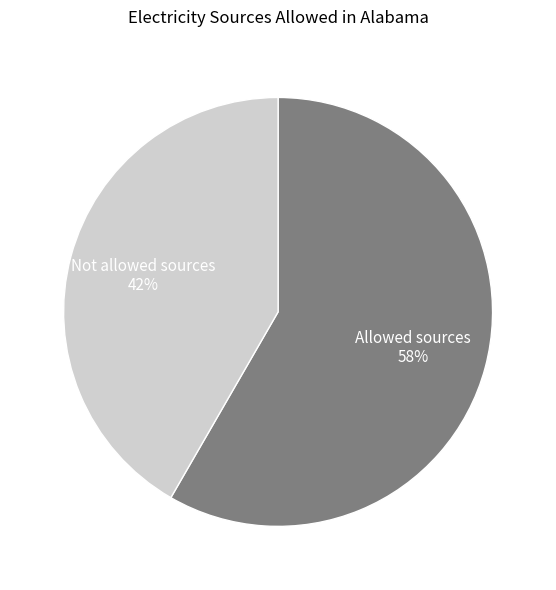

Which category has the biggest portion of the pie?

Allowed sources